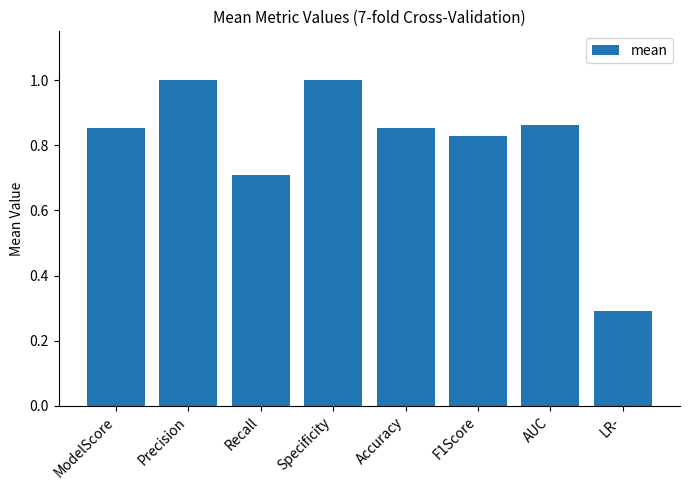

Where is the data nearest to the value 0?

LR-